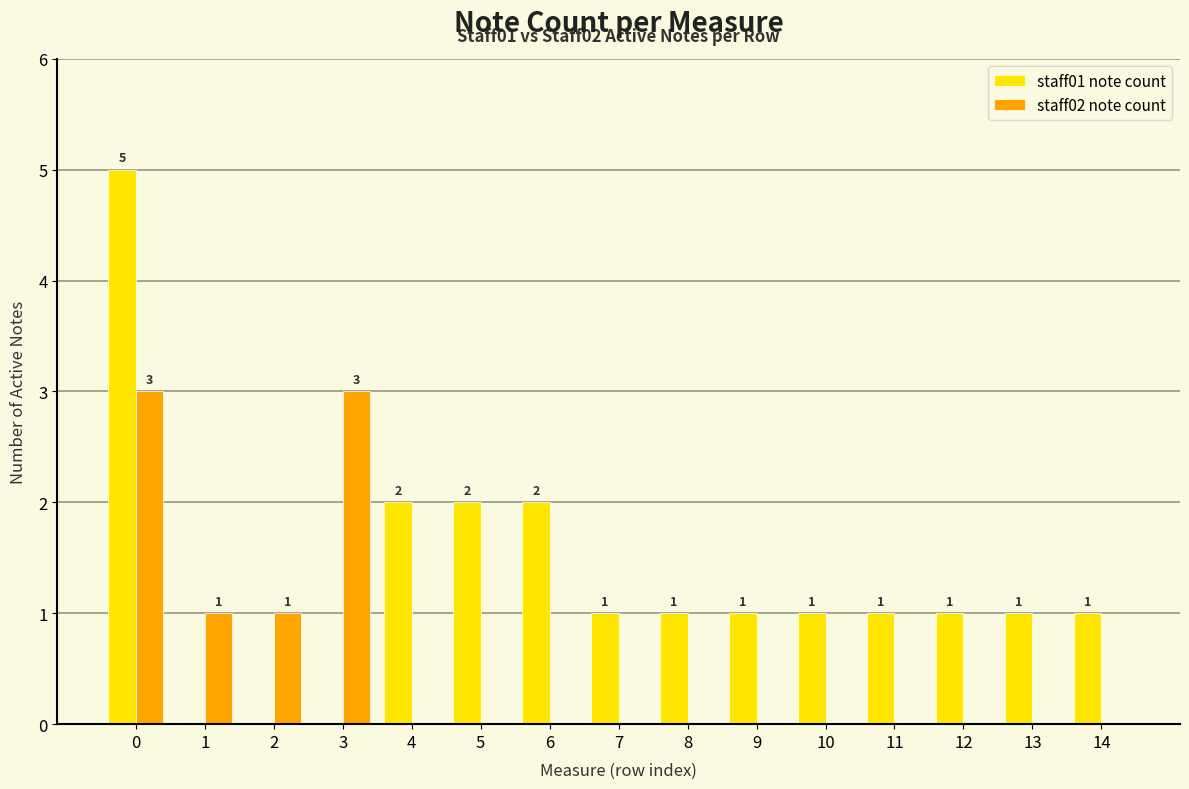

Which series has the largest total across all categories?

staff01 note count